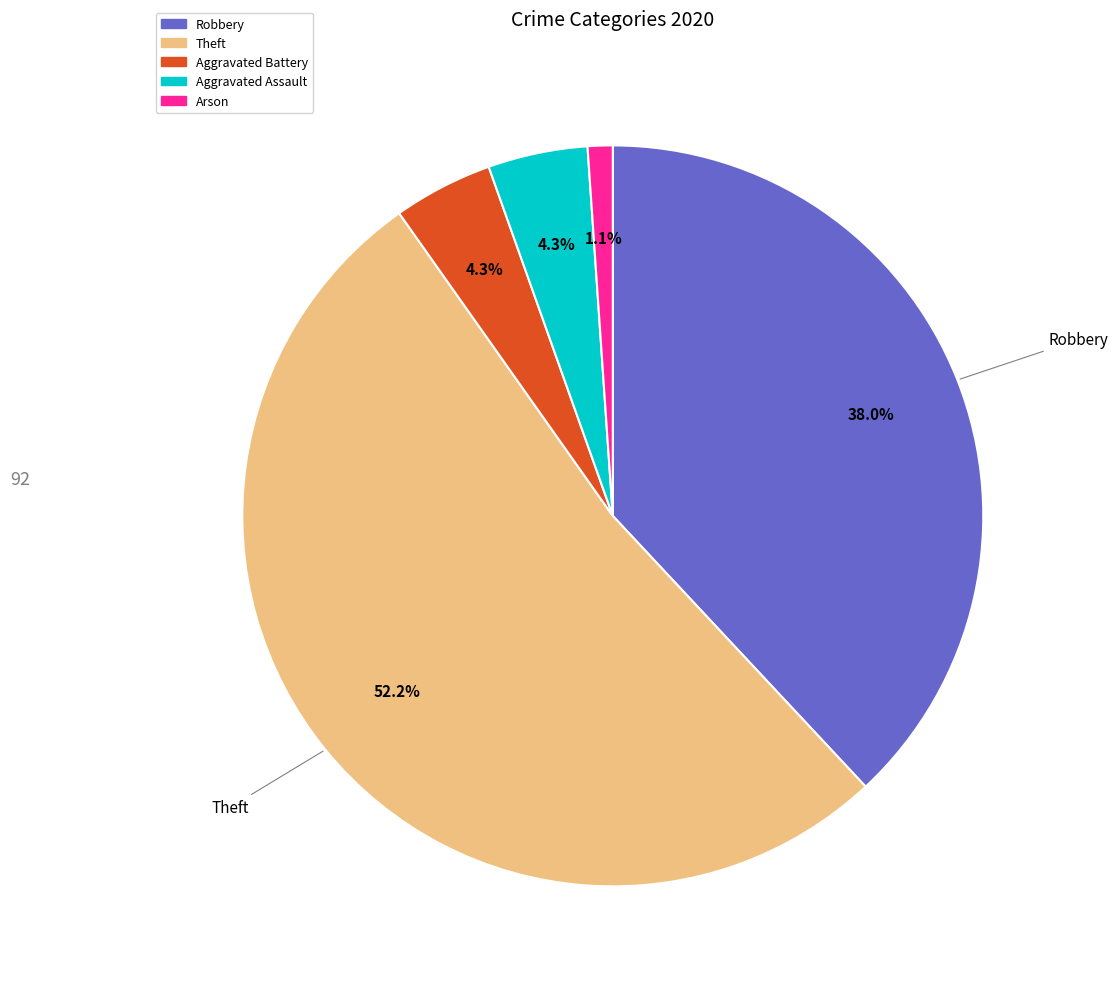

How many segments does this pie chart have?

5